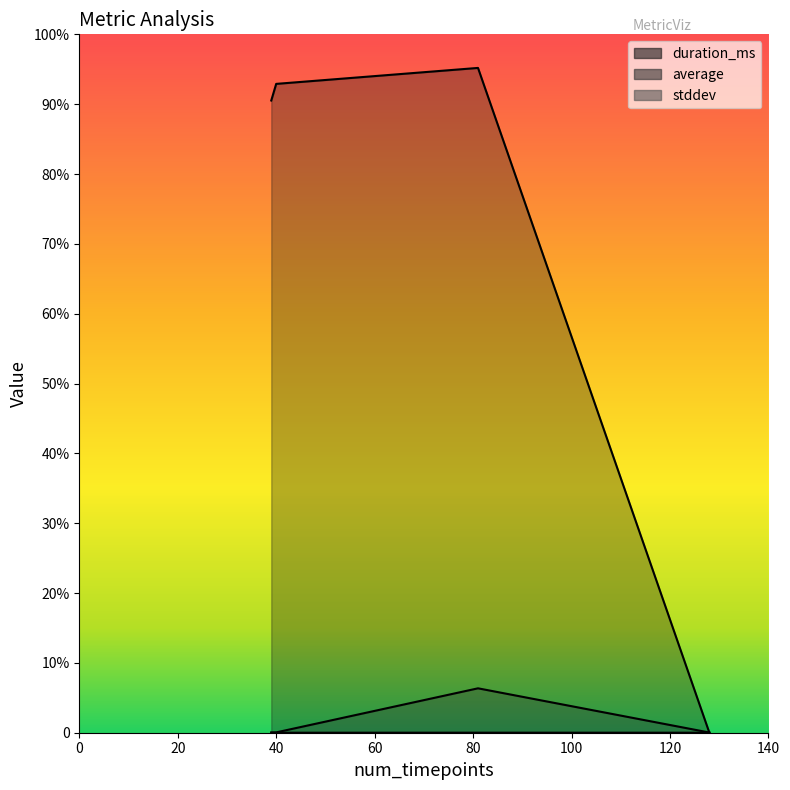

List the series in order of their peak value, highest first.

duration_ms, average, stddev